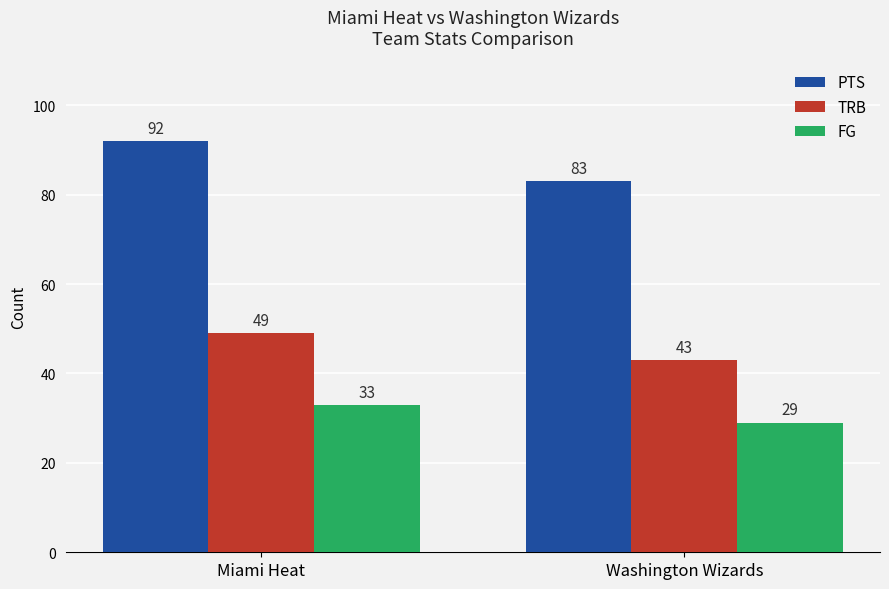

What is the average value of the TRB series?

46